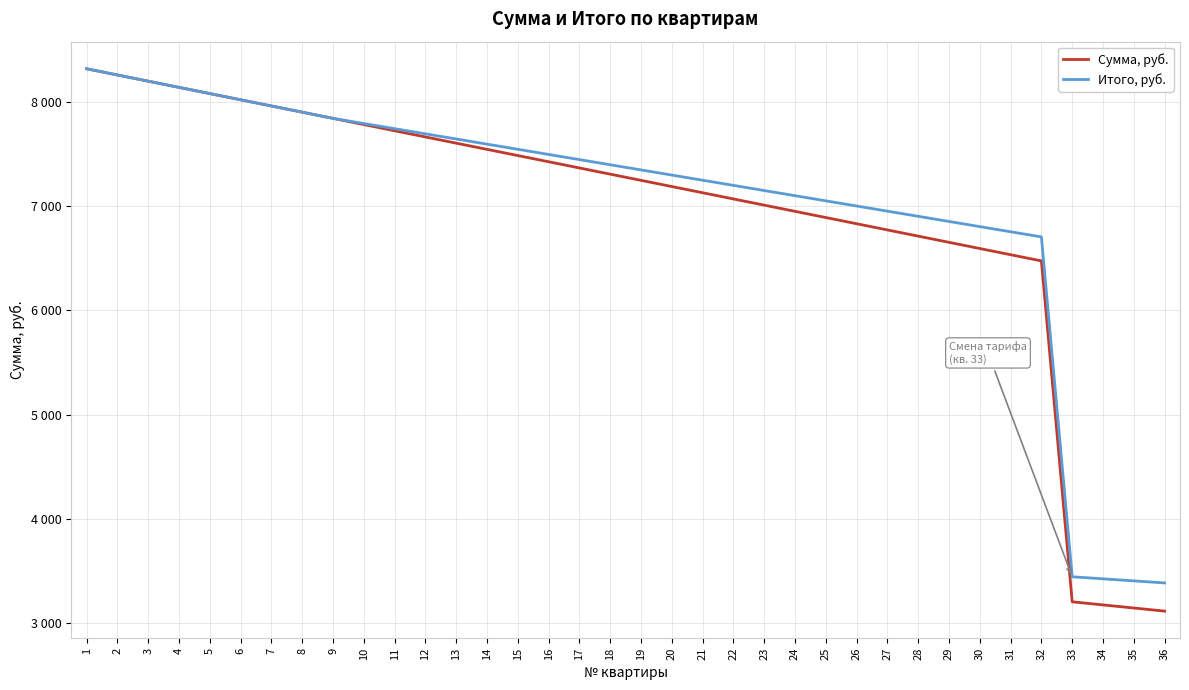

What is the sum of all Итого, руб. values?

253081.8